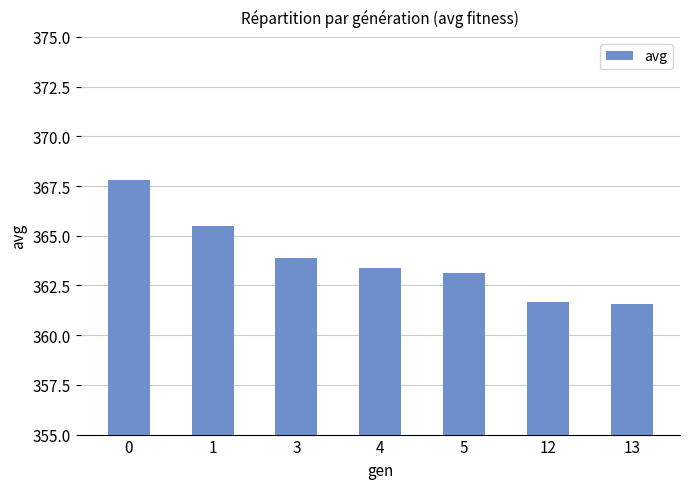

What is the average value?

363.8